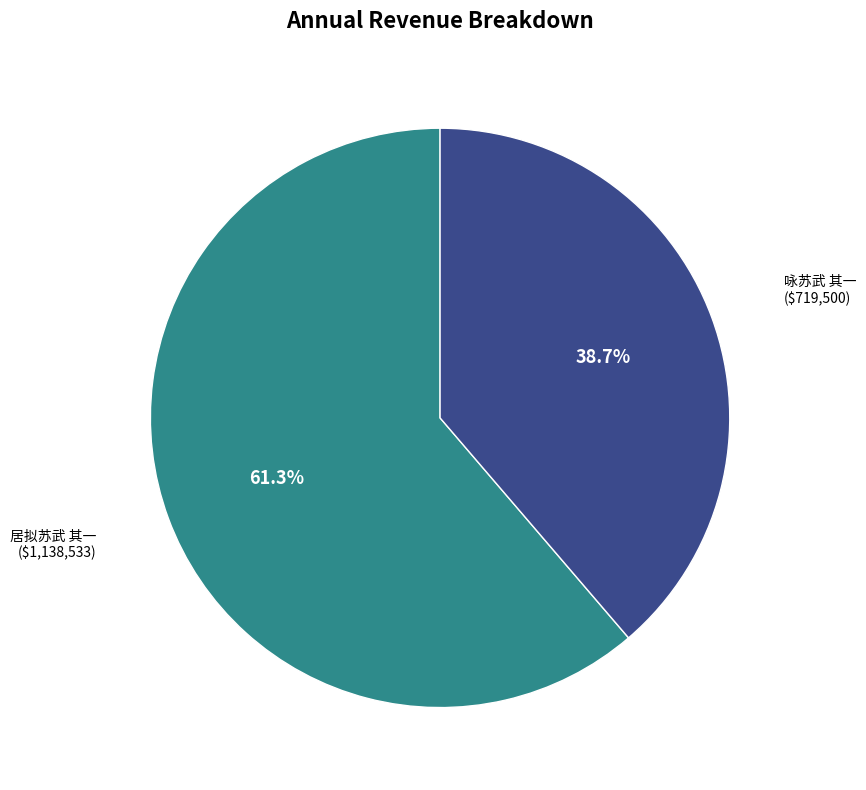

Is there a majority slice in this chart?

Yes